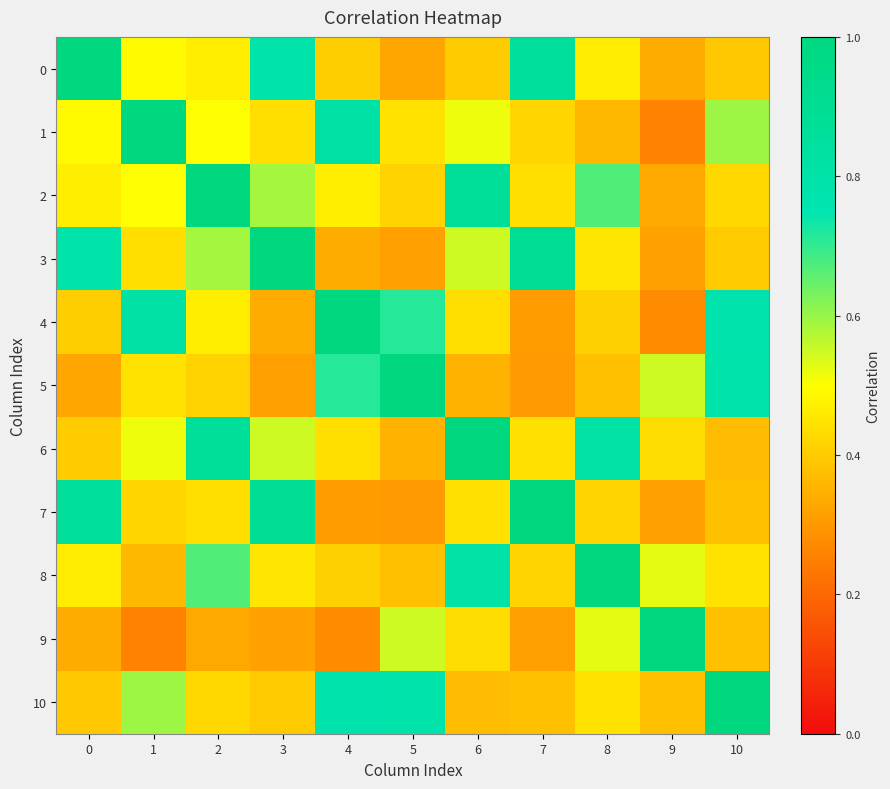

What is the total value across all series at 4?

5.9